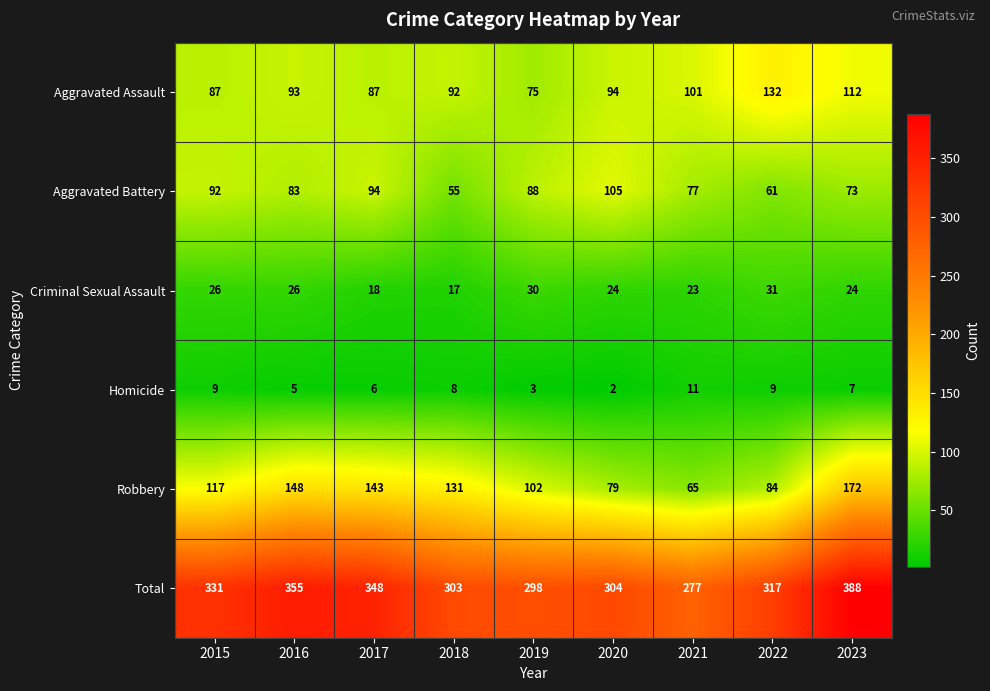

Is it true that Total equals 89 at 2018?

False